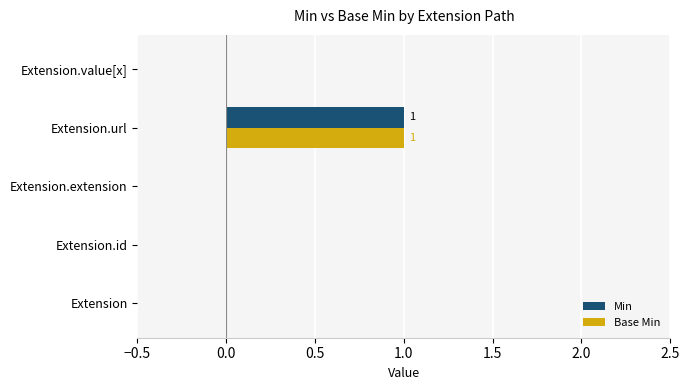

At which category is the sum across all series the highest?

Extension.url